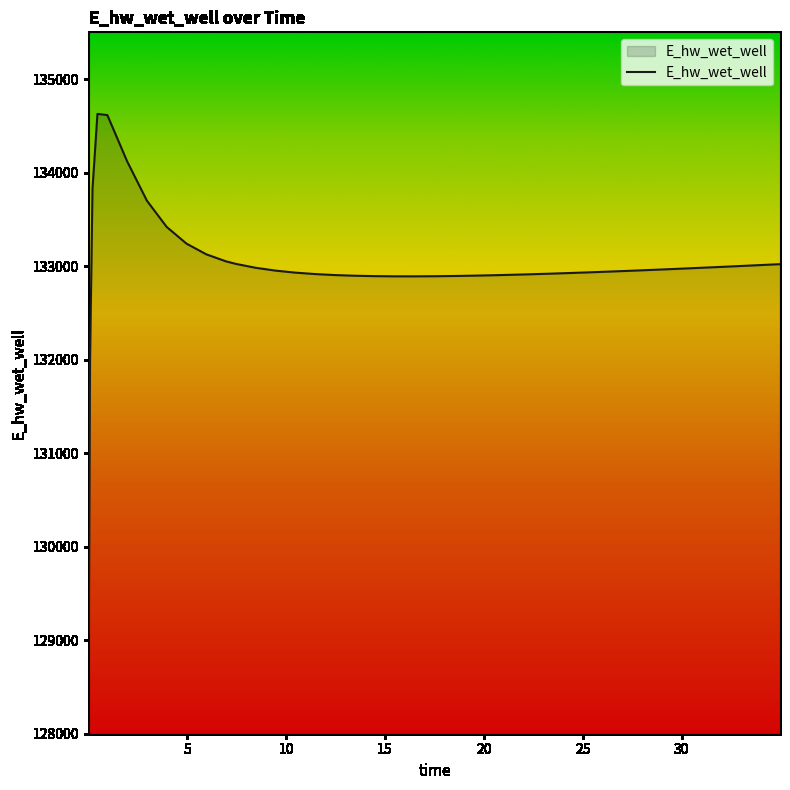

What is the difference between the maximum and minimum values?

5557.7